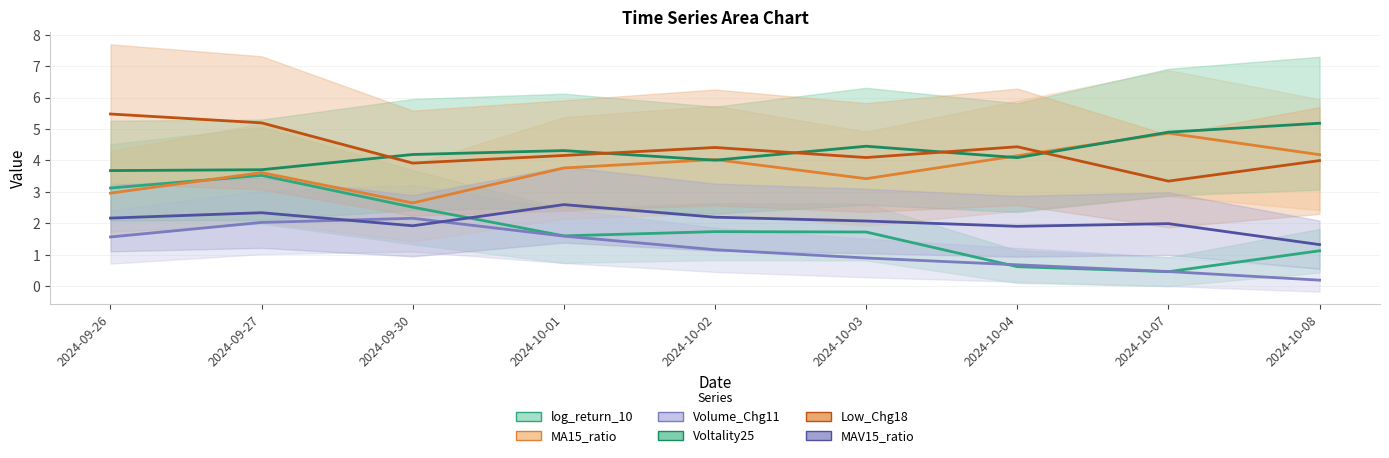

True or false: MA15_ratio has more than 1 interior local peaks.

True